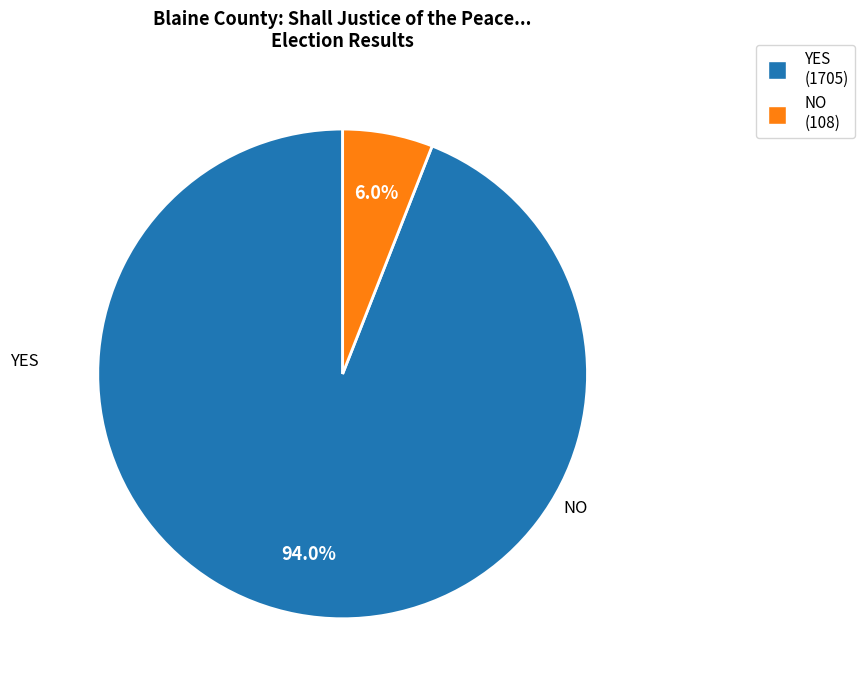

Does any single category account for the majority?

Yes